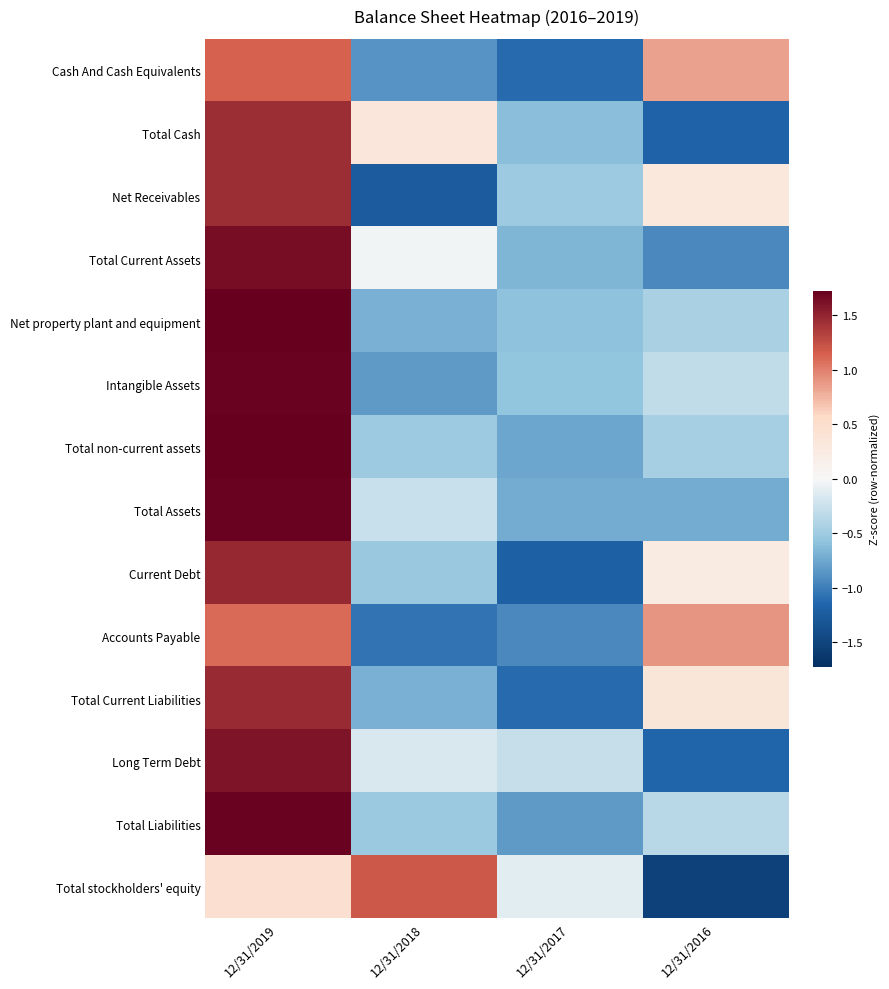

How many series are shown in this chart?

14